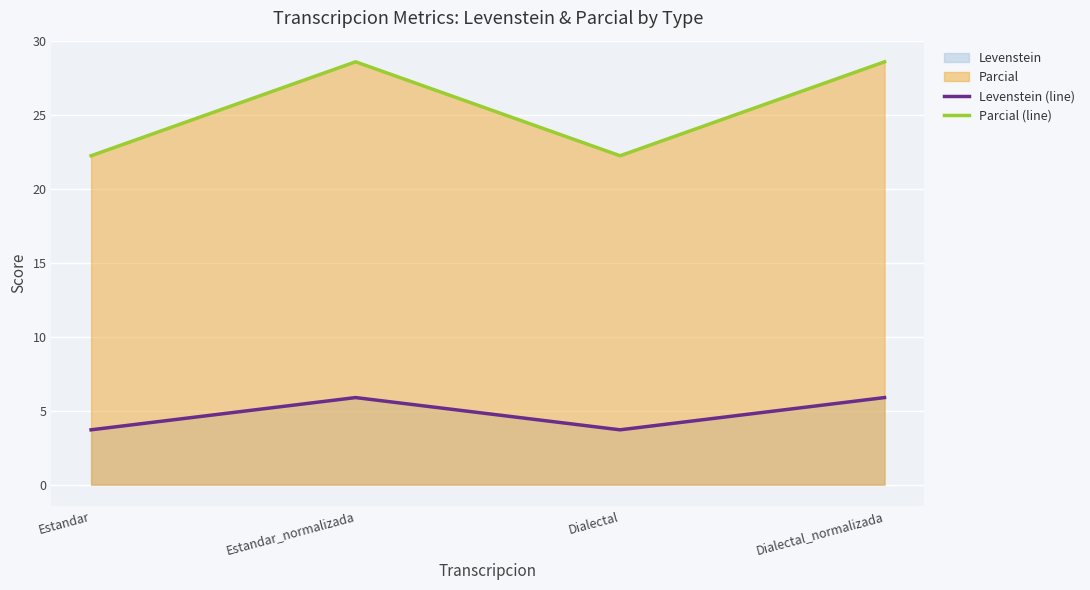

The Levenstein (line) series shows 3.7 at Dialectal. True or false?

True